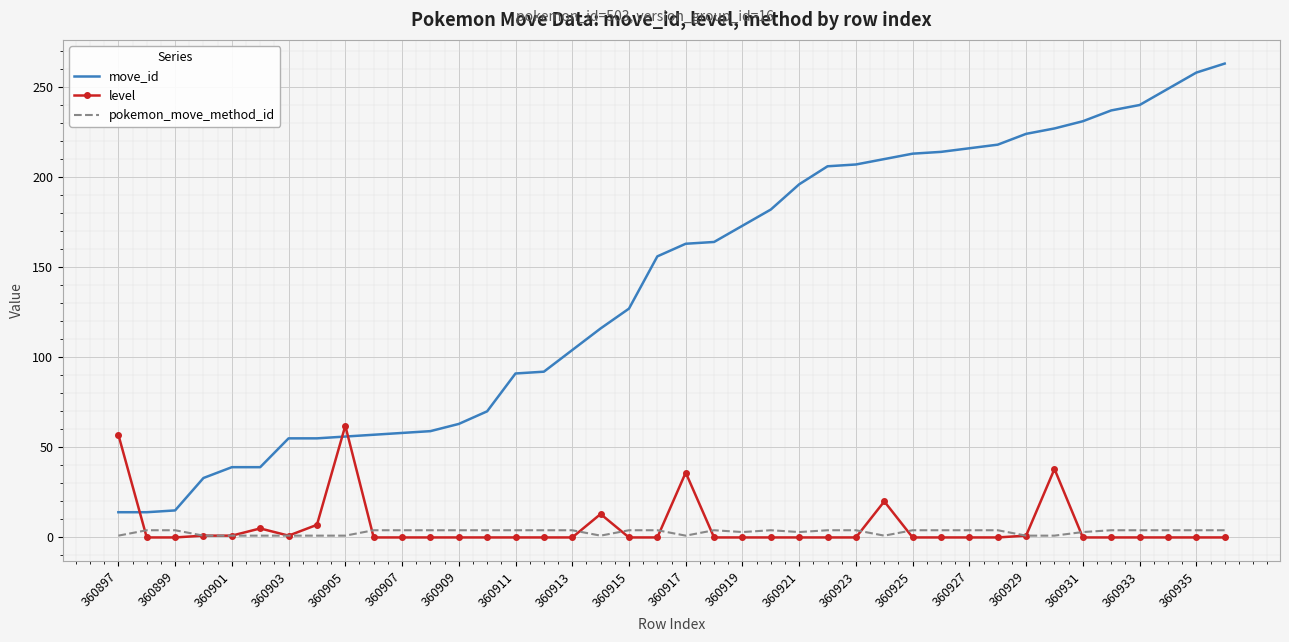

What is the minimum value for move_id?

14